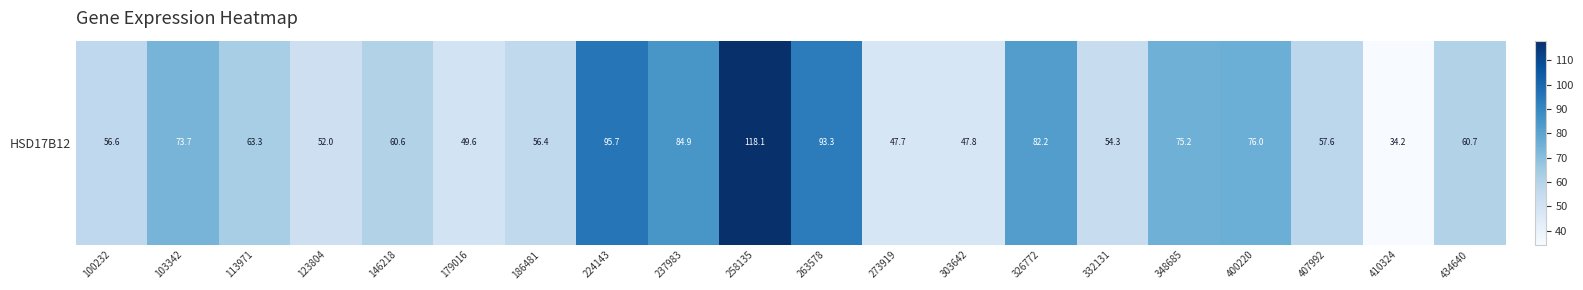

What is the difference between the second highest and second lowest values?

48.0